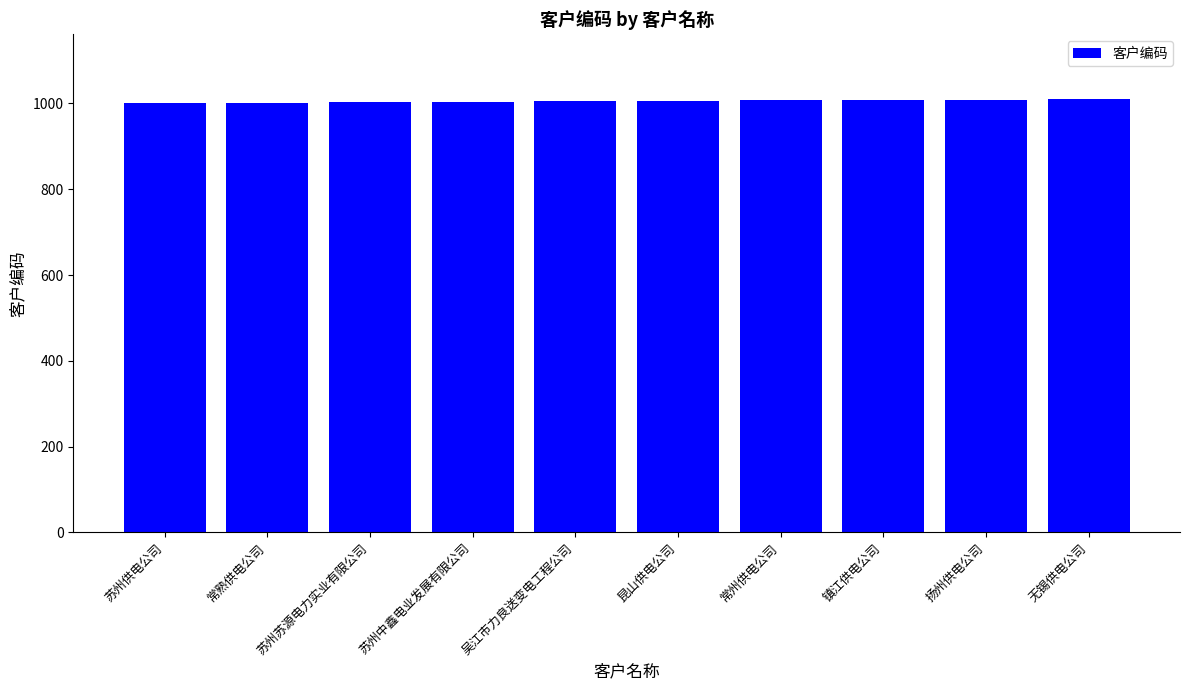

Approximately how many times larger is the value at 镇江供电公司 compared to 苏州中鑫电业发展有限公司?

1.0